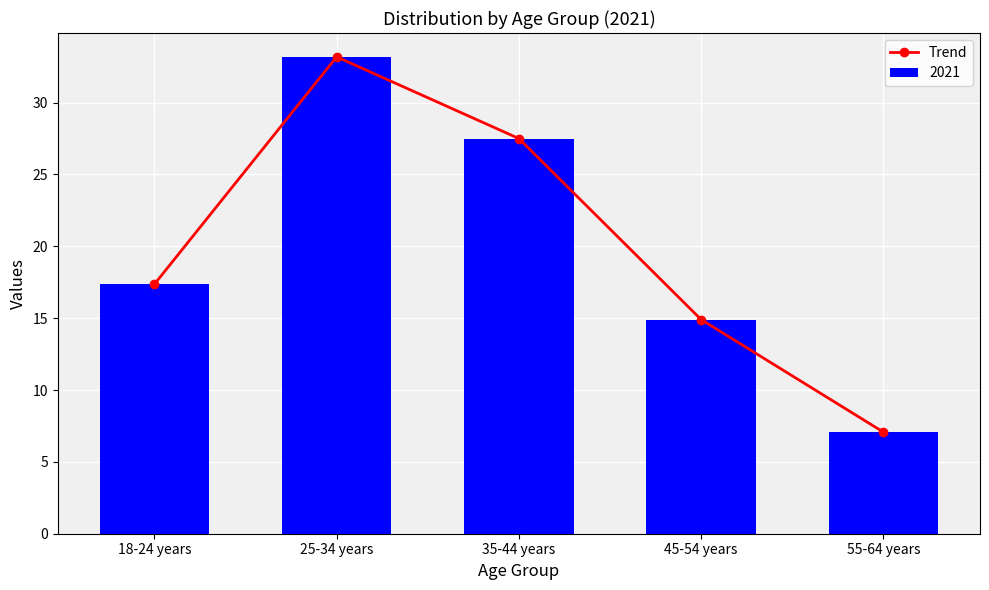

At which category does the chart reach its peak across all series?

25-34 years